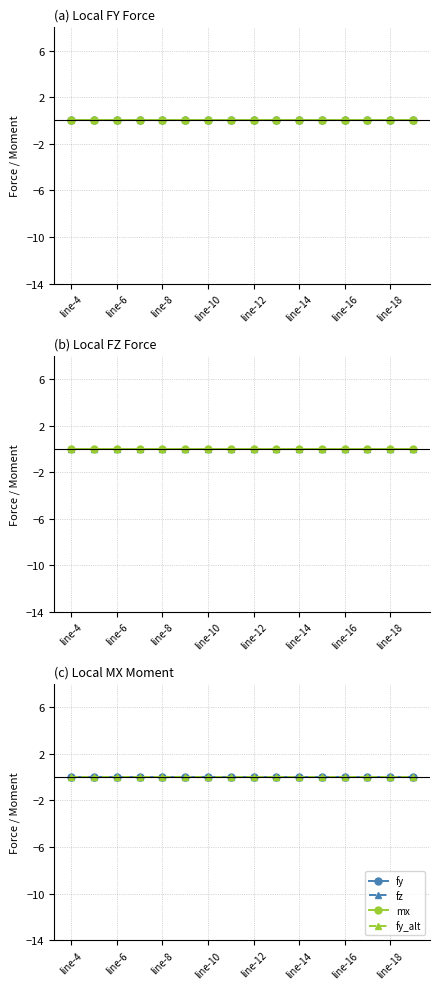

True or false: mx_series and mx_alt intersect in this chart.

False